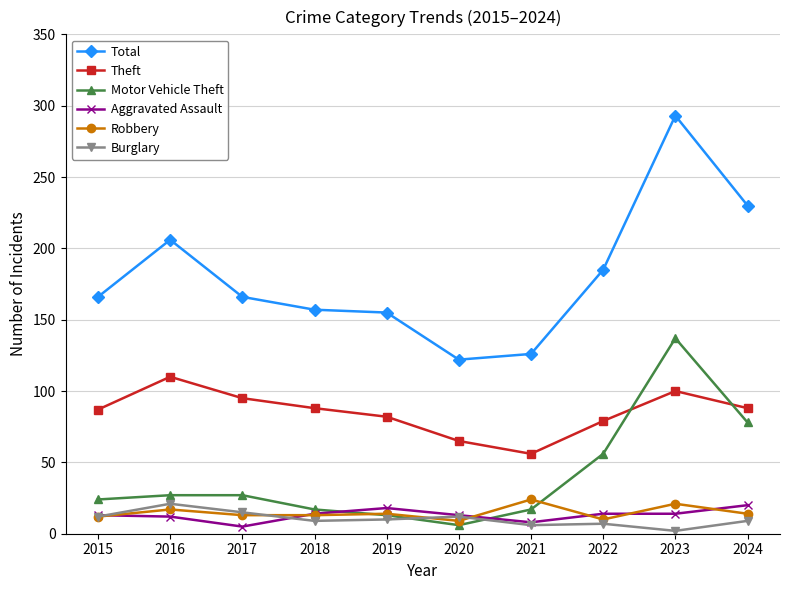

True or false: Theft has more than 1 points higher than both neighbors.

True